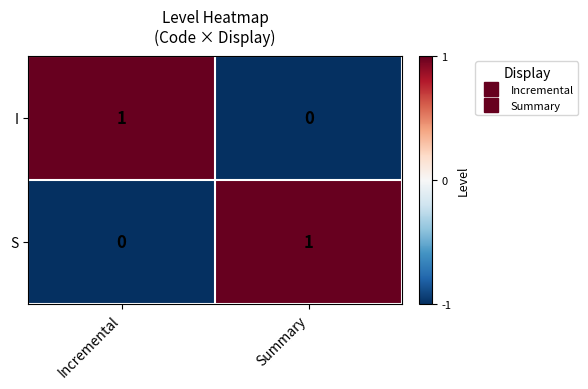

At which label is S closest to 0?

Incremental